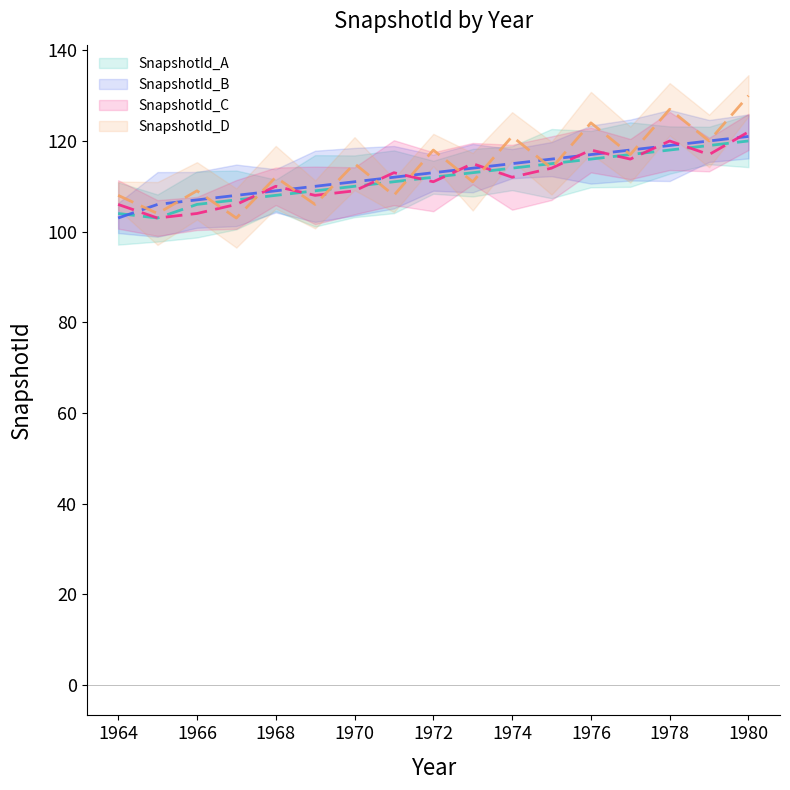

What value does the SnapshotId_A (mean) series have at 1980?

120